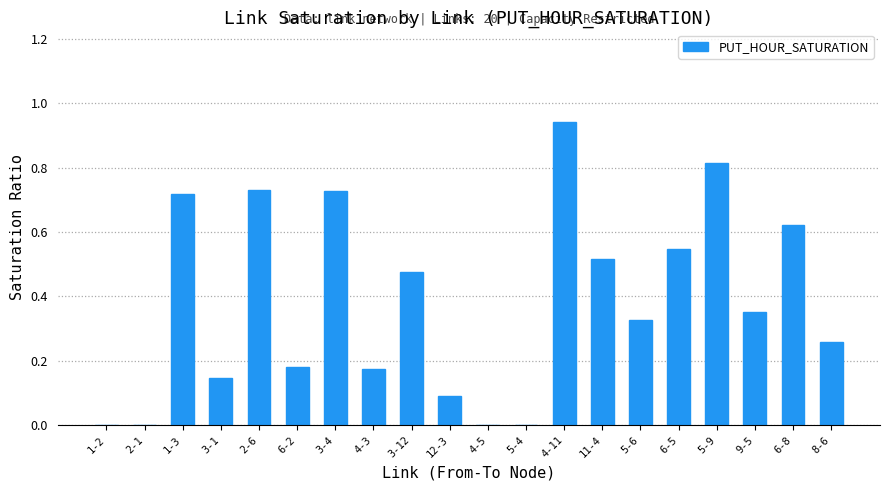

At which category does the chart reach its peak across all series?

4-11